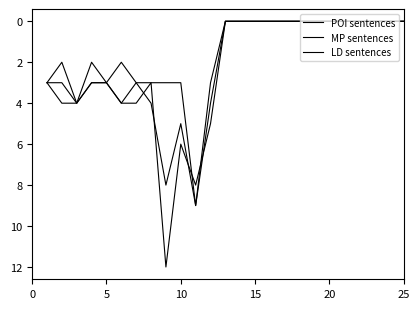

How many lines are shown in the chart?

3